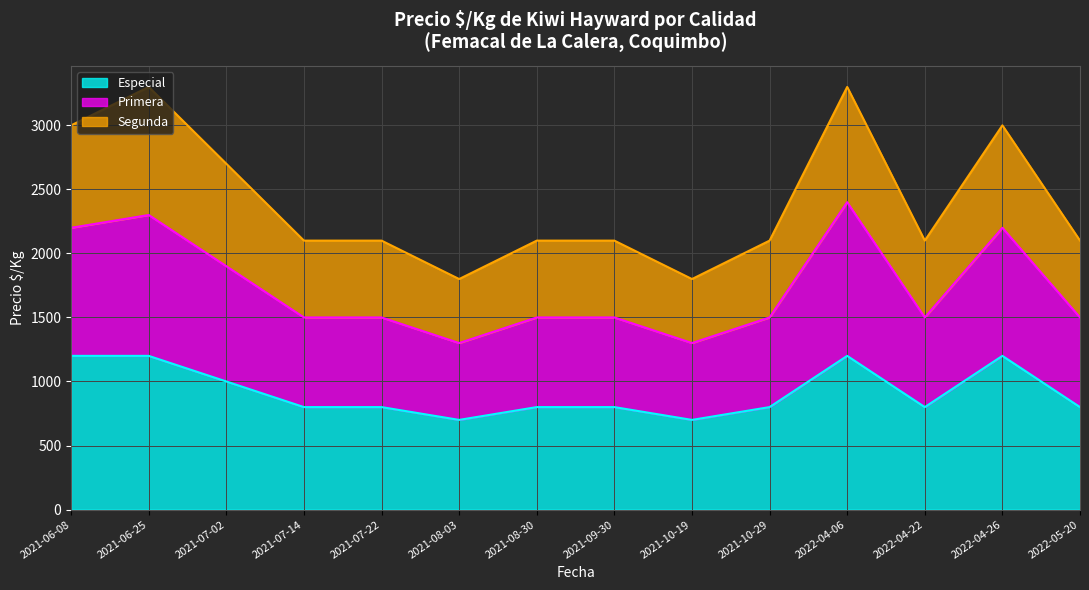

What is the difference between the maximum and minimum values in the Especial series?

500